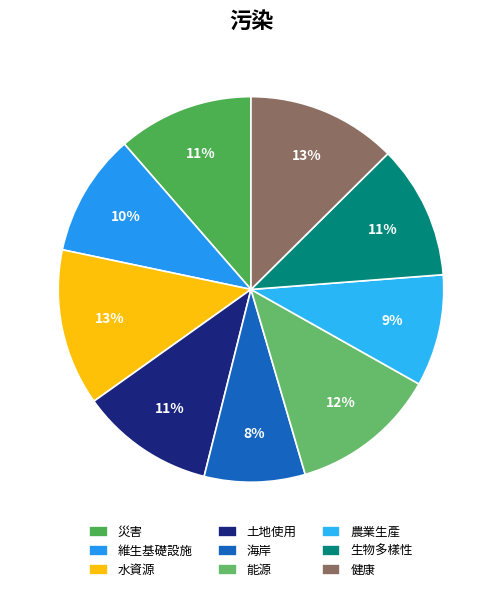

Do 維生基礎設施 and 生物多樣性 together represent more than half of the pie?

No